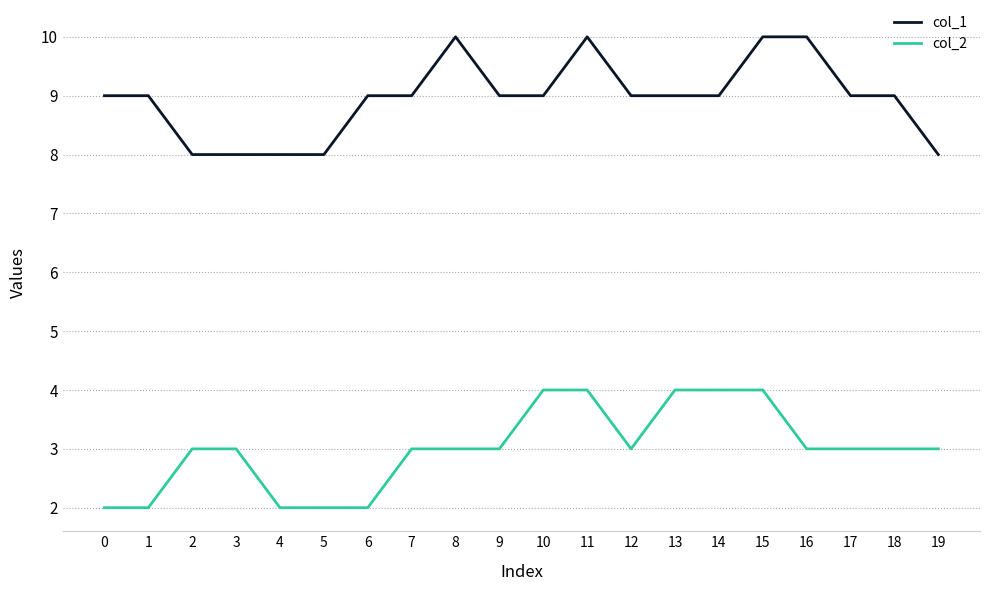

What is the total value across all series at 2?

11